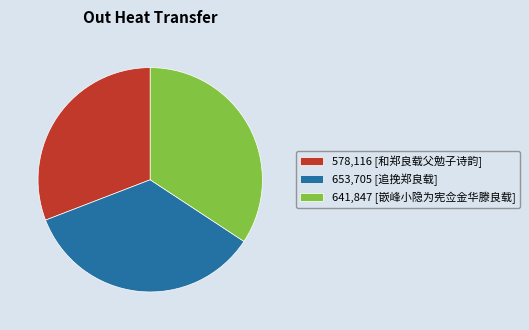

True or false: 641,847 [嵌峰小隐为宪佥金华滕良载] accounts for 34% of the total.

True